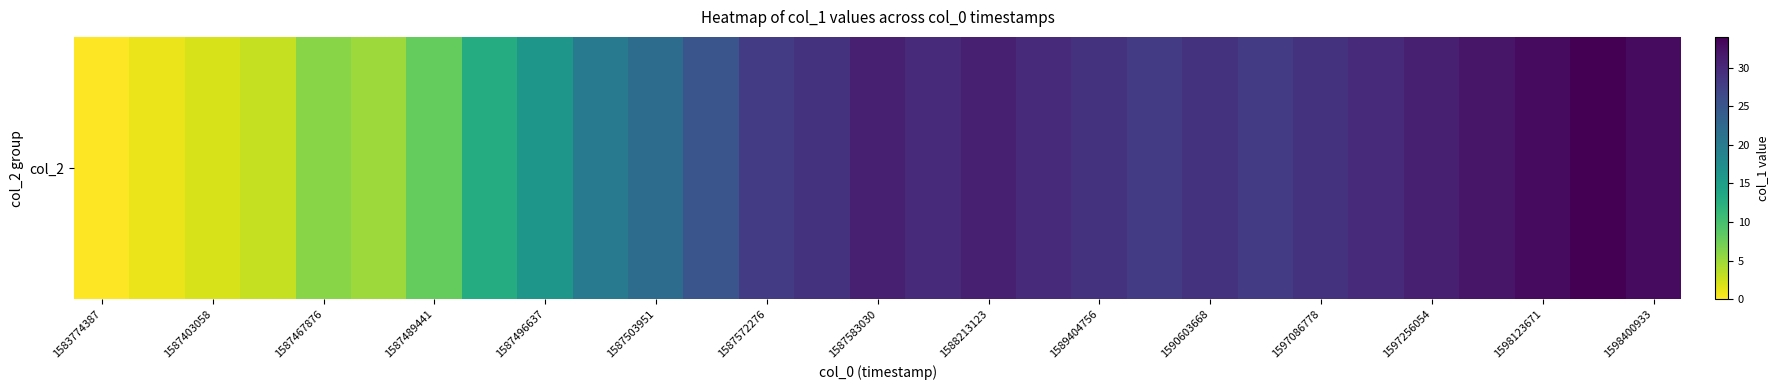

What is the difference between the maximum and second lowest values?

33